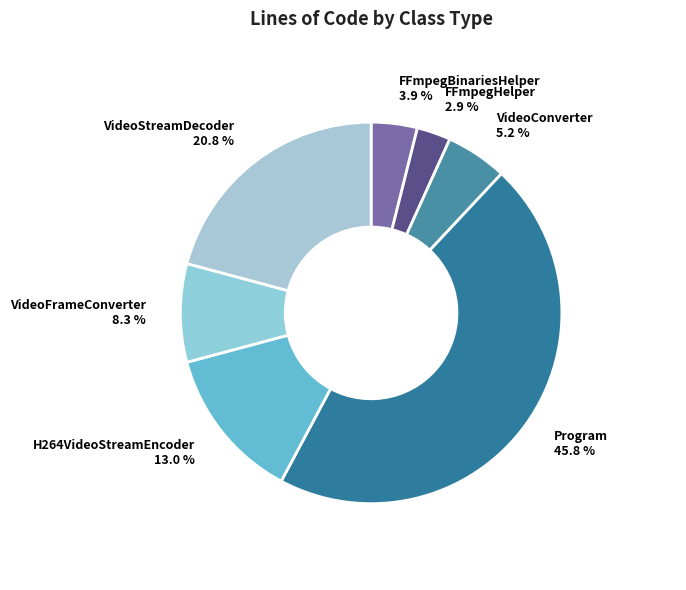

How many segments does this pie chart have?

7